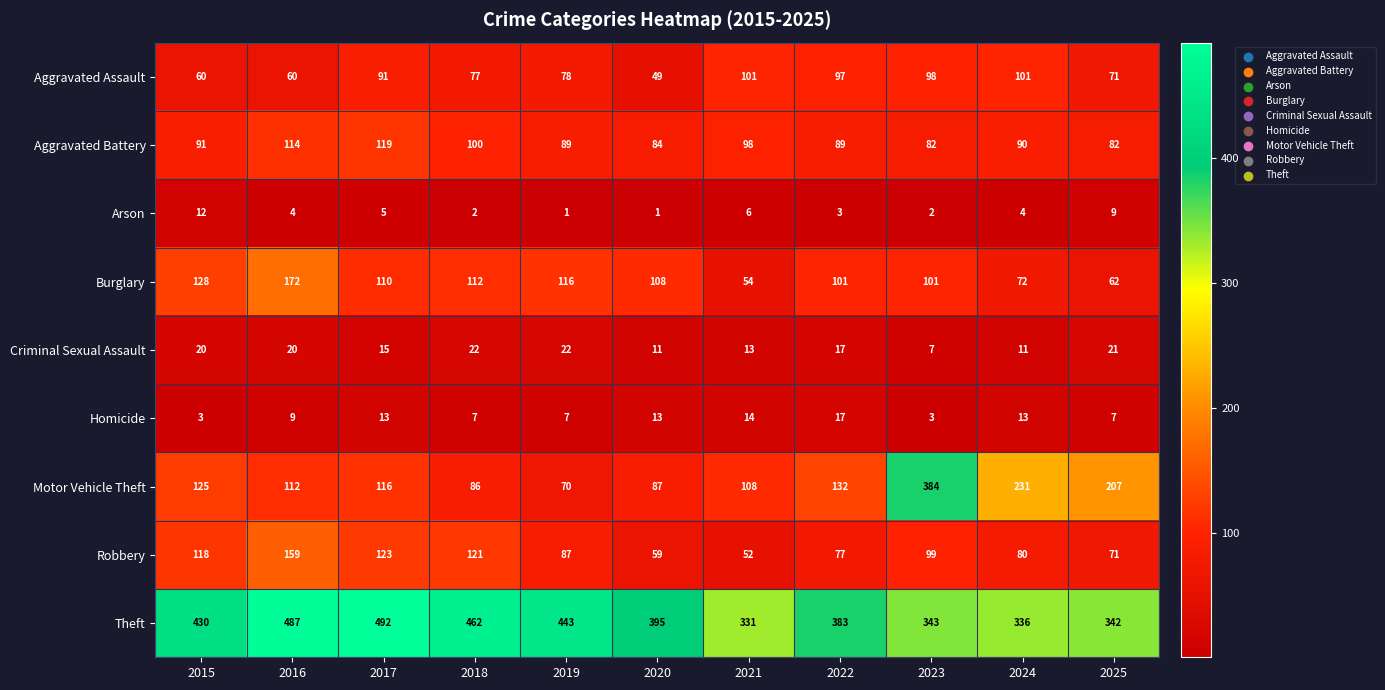

Is the value of Arson at 2022 greater than the value of Theft at 2020?

No